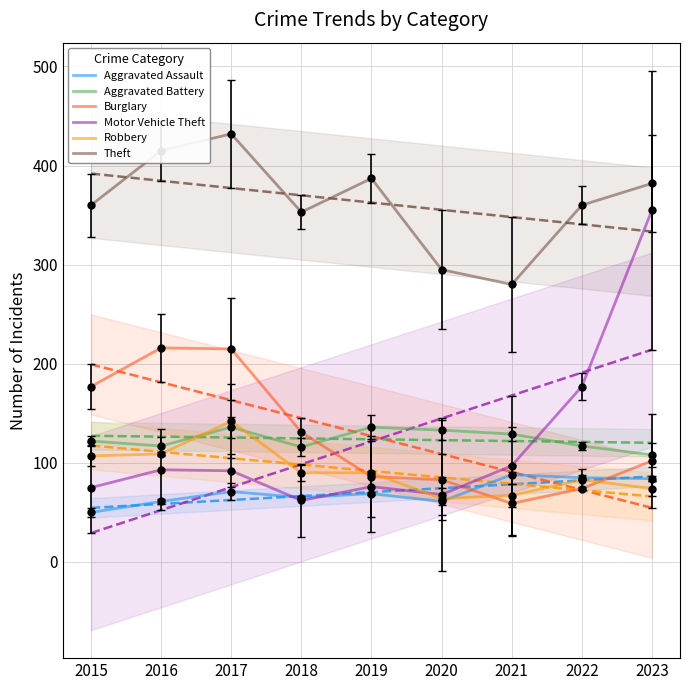

Reading left to right, transcribe all the data shown in this chart.

Aggravated Assault: 50	61	71	65	69	61	88	85	84
Aggravated Battery: 122	117	136	116	136	133	129	117	108
Burglary: 177	216	215	131	86	83	59	74	102
Motor Vehicle Theft: 75	93	92	62	76	68	97	177	355
Robbery: 107	109	142	90	90	64	67	83	74
Theft: 360	415	432	353	387	295	280	360	382